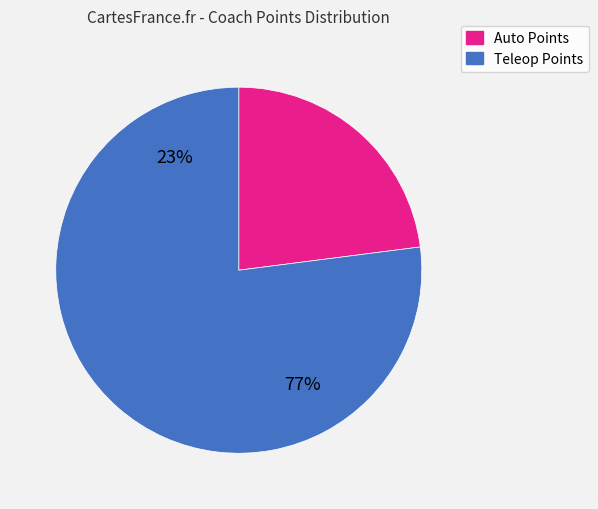

What is the majority slice?

Teleop Points